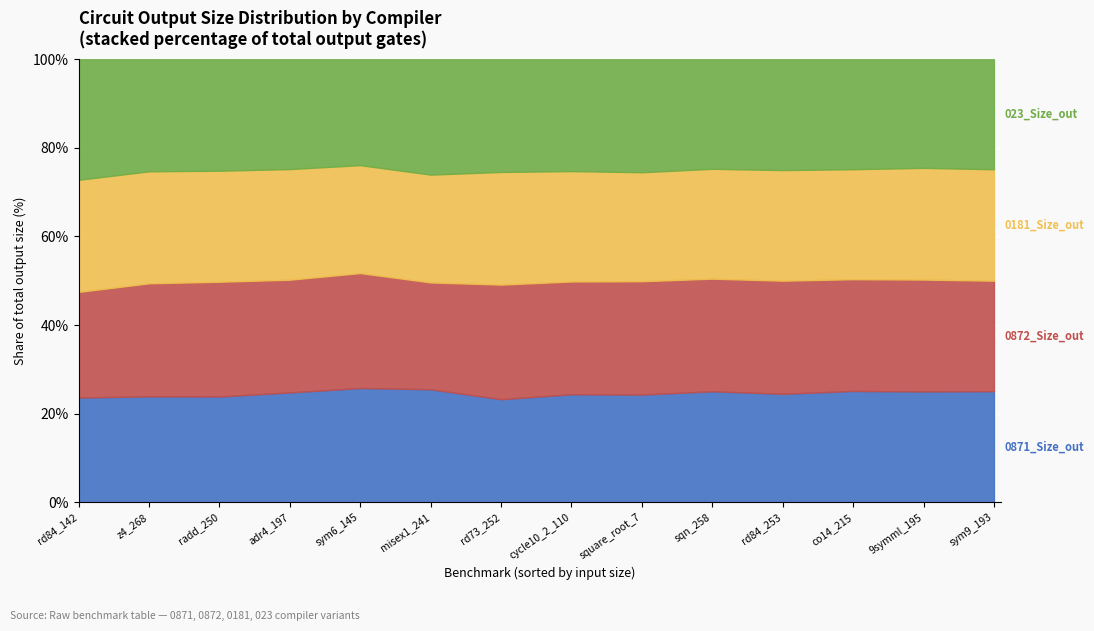

Reading left to right, extract all data points from this chart.

0871_Size_out: 9symml_195=39013	adr4_197=3610	co14_215=21376	cycle10_2_110=6479	misex1_241=5085	radd_250=3265	rd73_252=5232	rd84_142=337	rd84_253=14756	sqn_258=11032	square_root_7=7466	sym6_145=3894	sym9_193=39238	z4_268=3089
0872_Size_out: 9symml_195=39400	adr4_197=3706	co14_215=21469	cycle10_2_110=6767	misex1_241=4809	radd_250=3544	rd73_252=5823	rd84_142=340	rd84_253=15398	sqn_258=11200	square_root_7=7862	sym6_145=3918	sym9_193=39004	z4_268=3299
0181_Size_out: 9symml_195=39340	adr4_197=3637	co14_215=21136	cycle10_2_110=6626	misex1_241=4854	radd_250=3430	rd73_252=5724	rd84_142=361	rd84_253=15053	sqn_258=10927	square_root_7=7559	sym6_145=3681	sym9_193=39373	z4_268=3269
023_Size_out: 9symml_195=38239	adr4_197=3610	co14_215=21118	cycle10_2_110=6710	misex1_241=5193	radd_250=3442	rd73_252=5724	rd84_142=388	rd84_253=15083	sqn_258=10891	square_root_7=7835	sym6_145=3609	sym9_193=38845	z4_268=3269